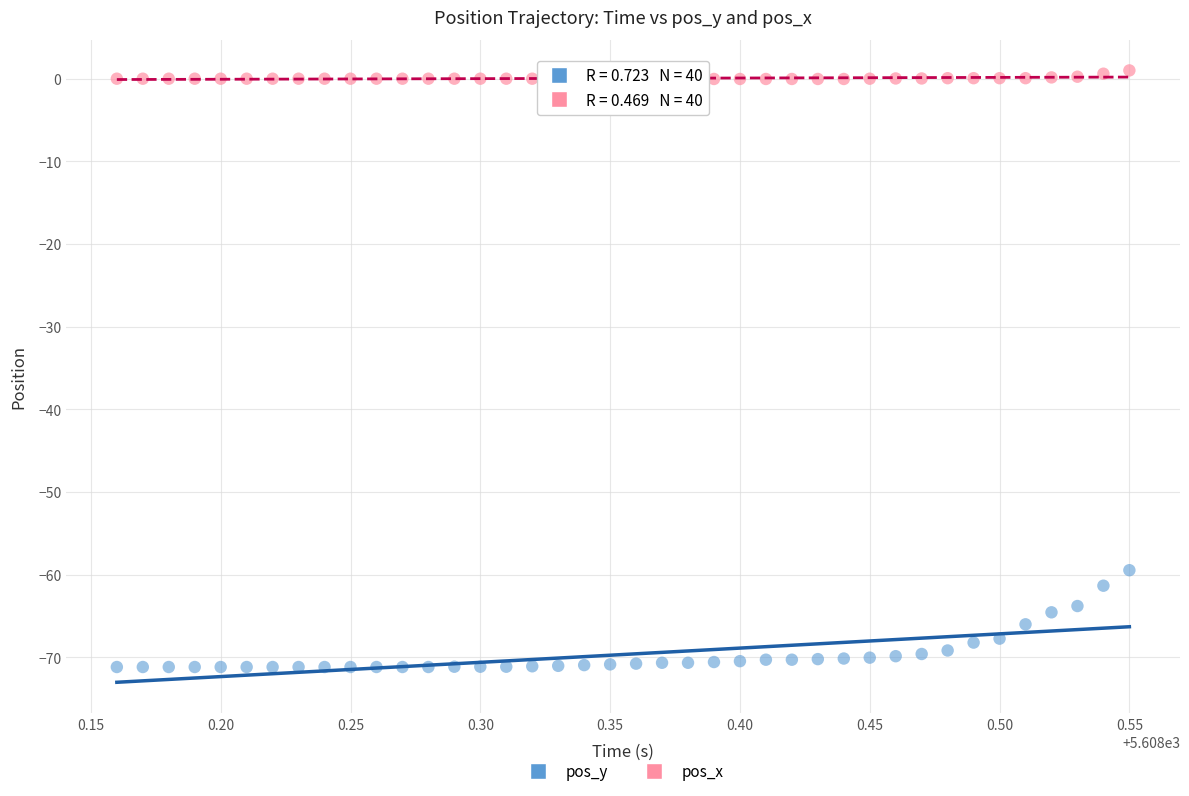

Across all series, what Y value is closest to -35?

-59.5